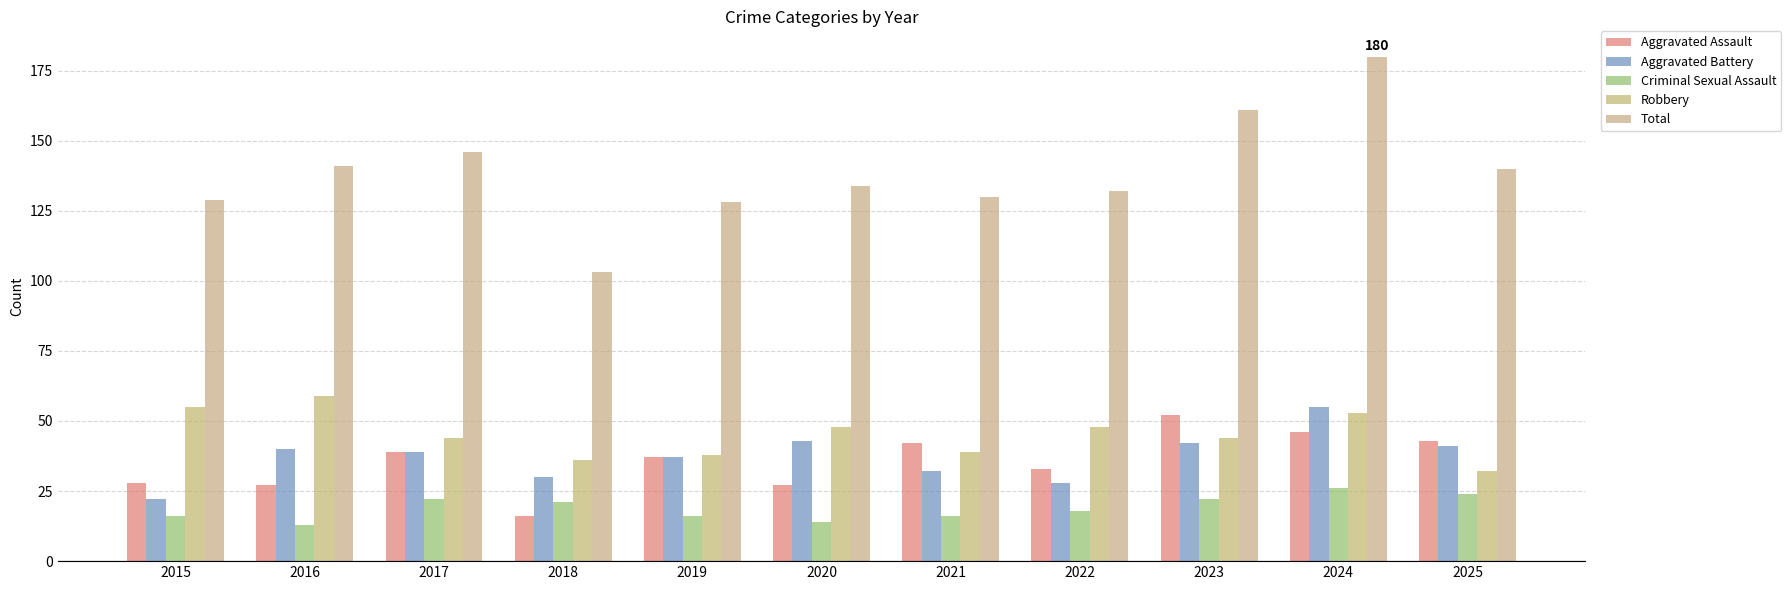

The value of Total at 2023 is 161. True or false?

True